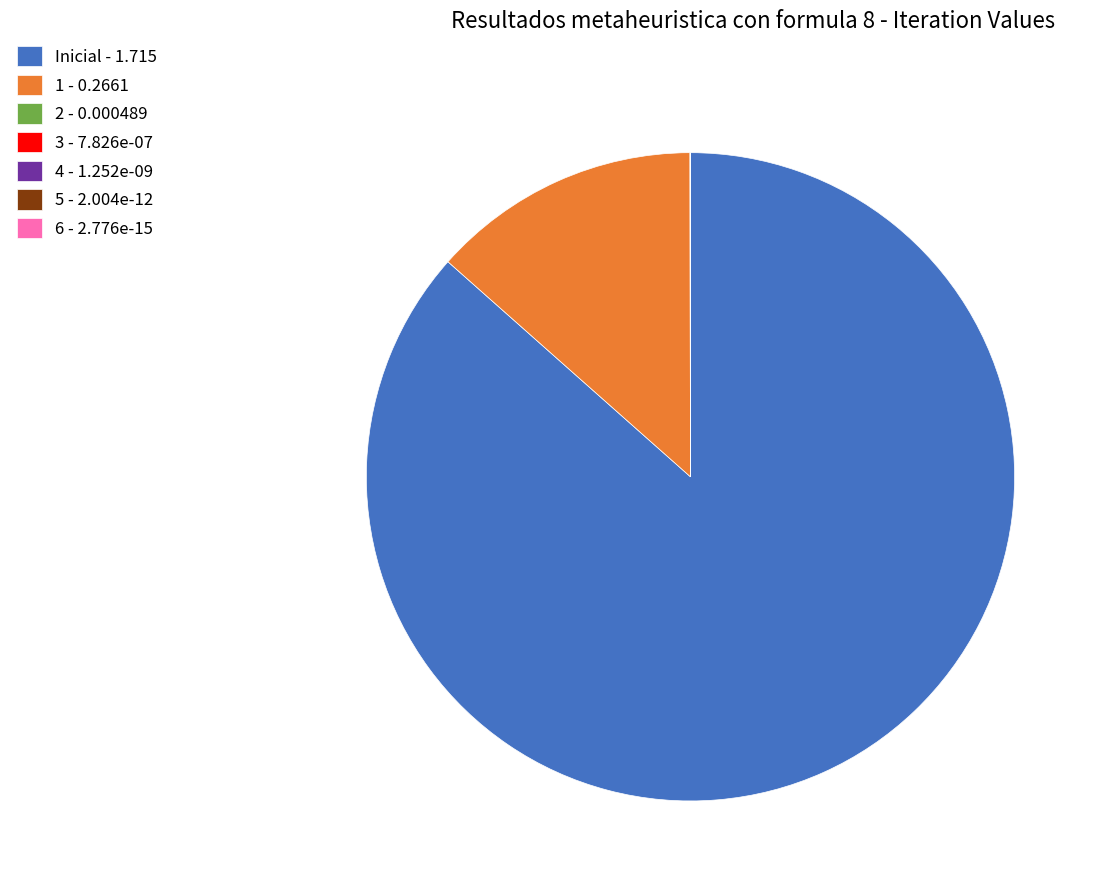

Is there any slice that represents more than half of the pie?

Yes